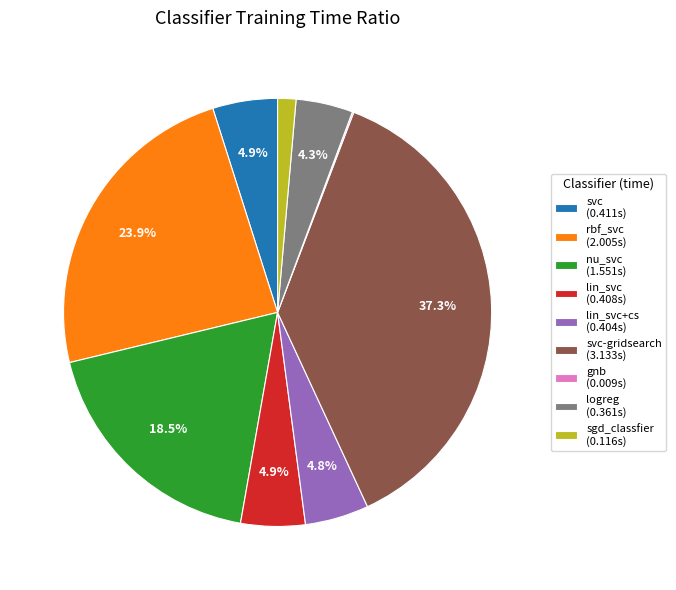

Does any single category account for the majority?

No